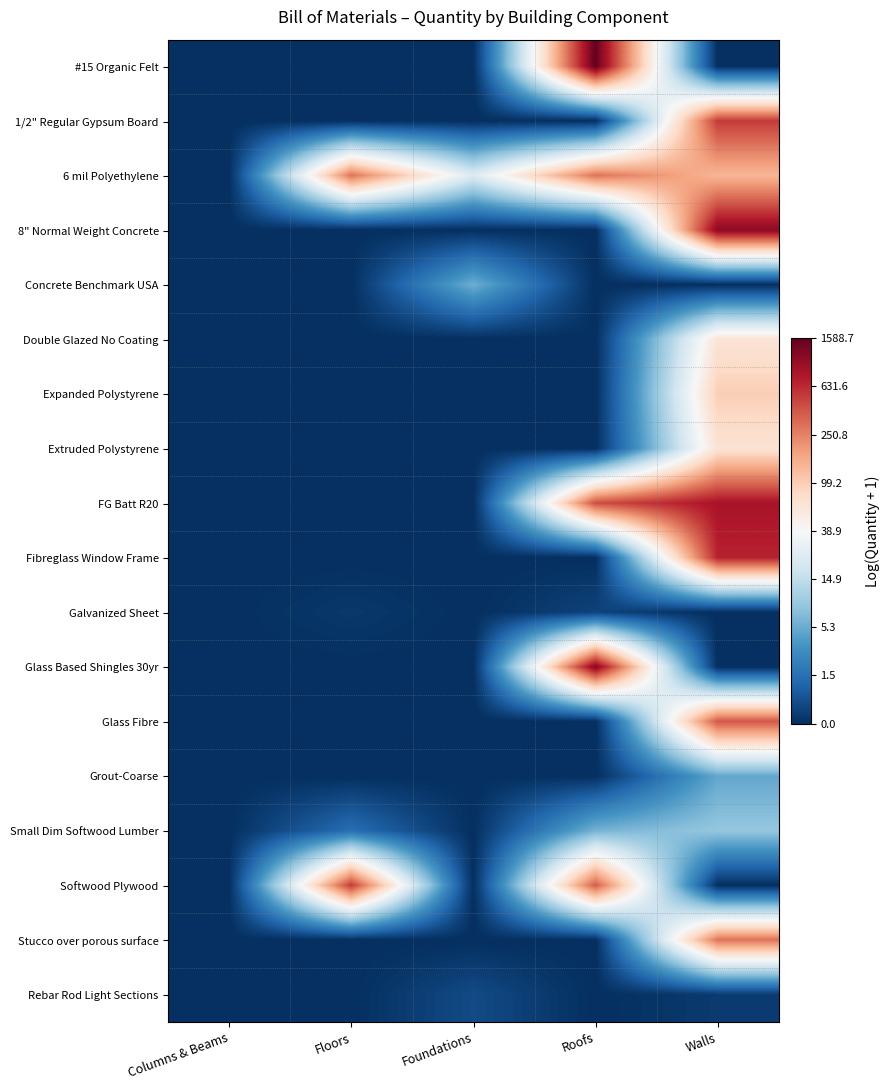

Which category has the lowest value across all series?

Columns & Beams